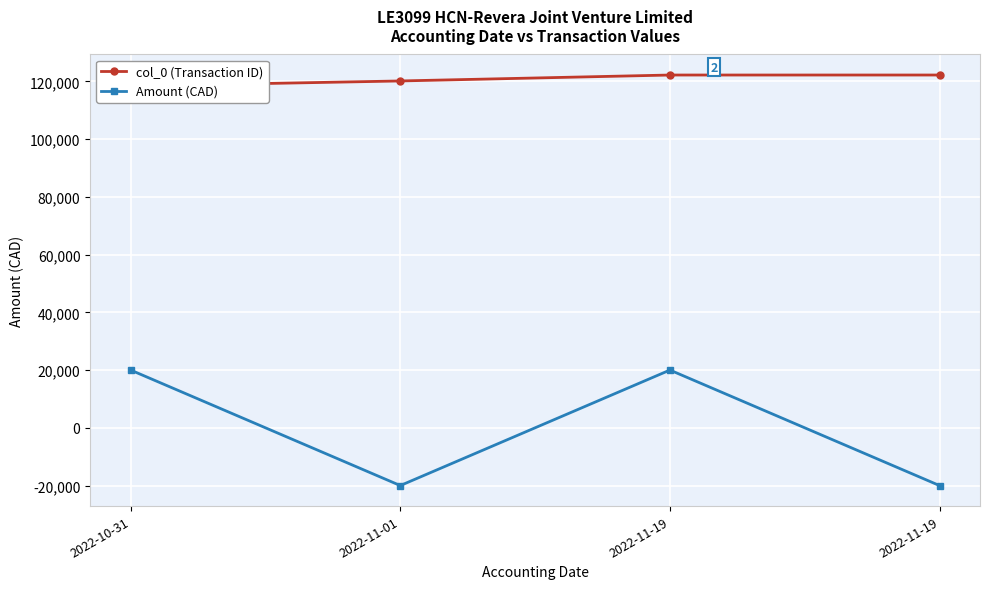

Which series has the largest total across all categories?

col_0 (Transaction ID)